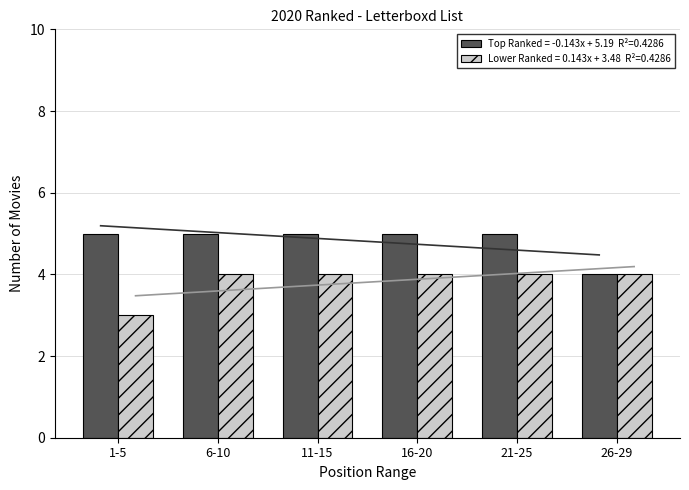

Which series changed the most between 1-5 and 6-10?

Lower Ranked